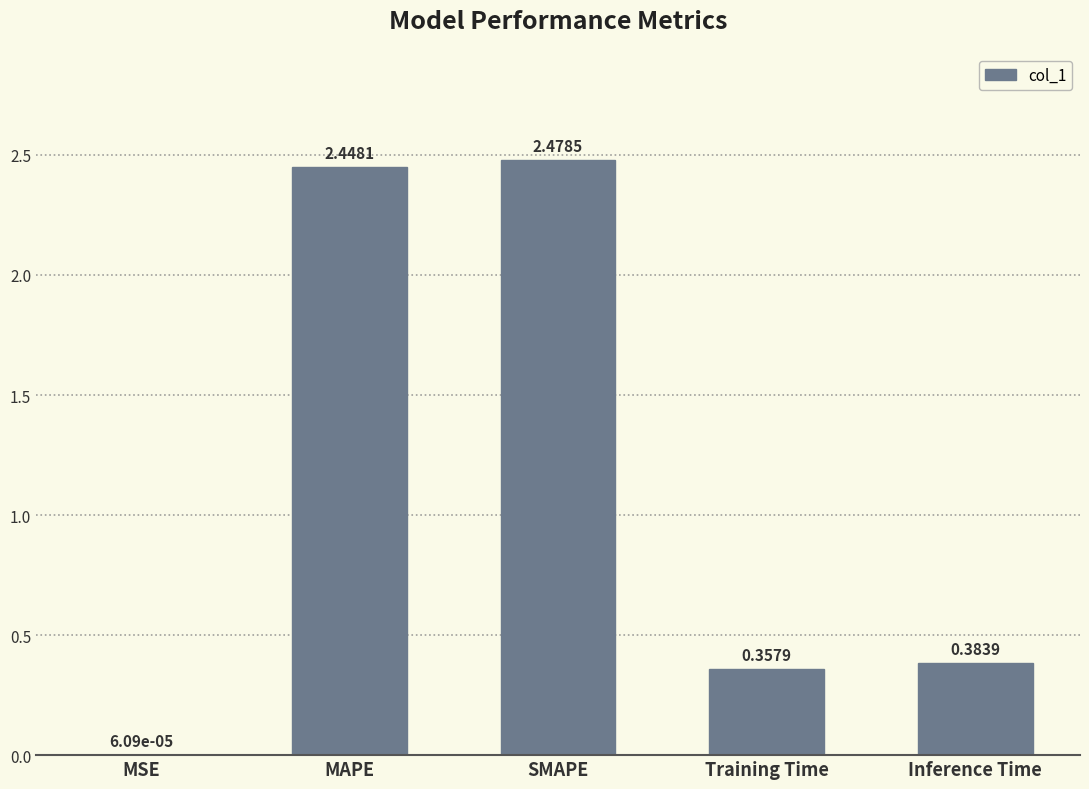

Which has a higher value, MAPE or SMAPE?

SMAPE